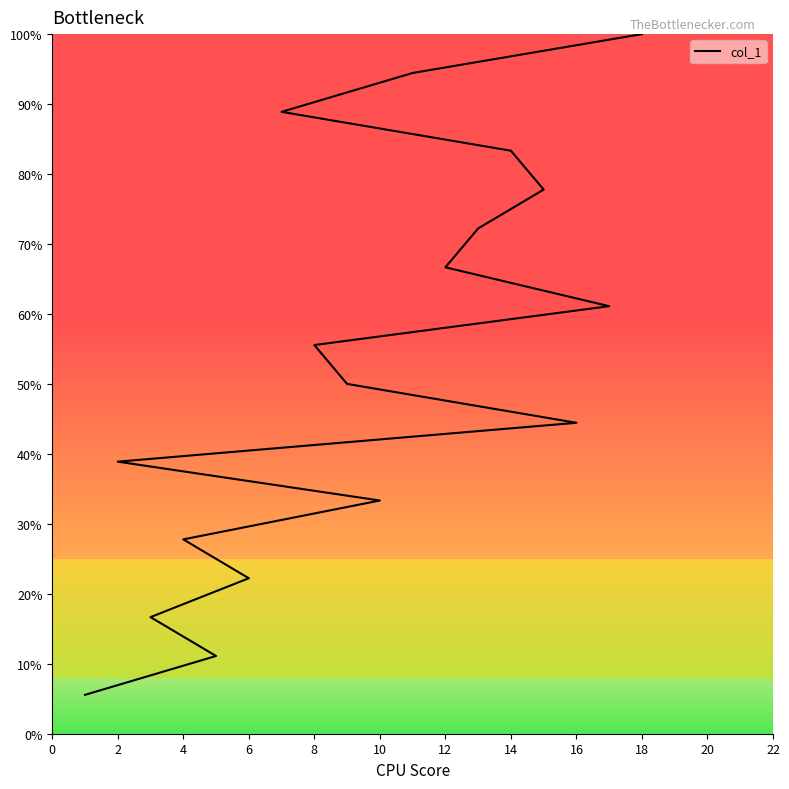

What value does the data have at 14?

83.3